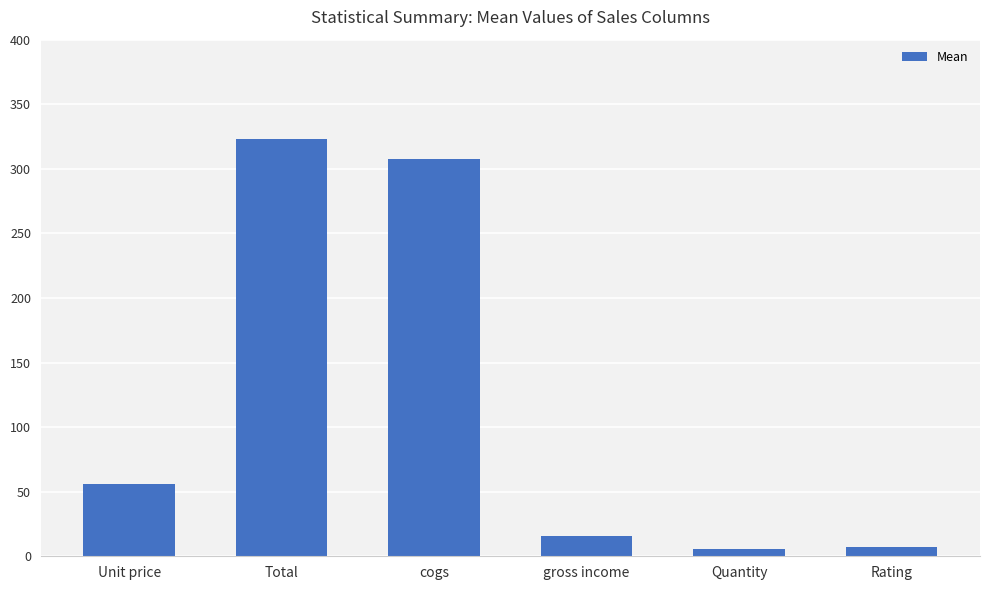

What value does the data have at Total?

323.0